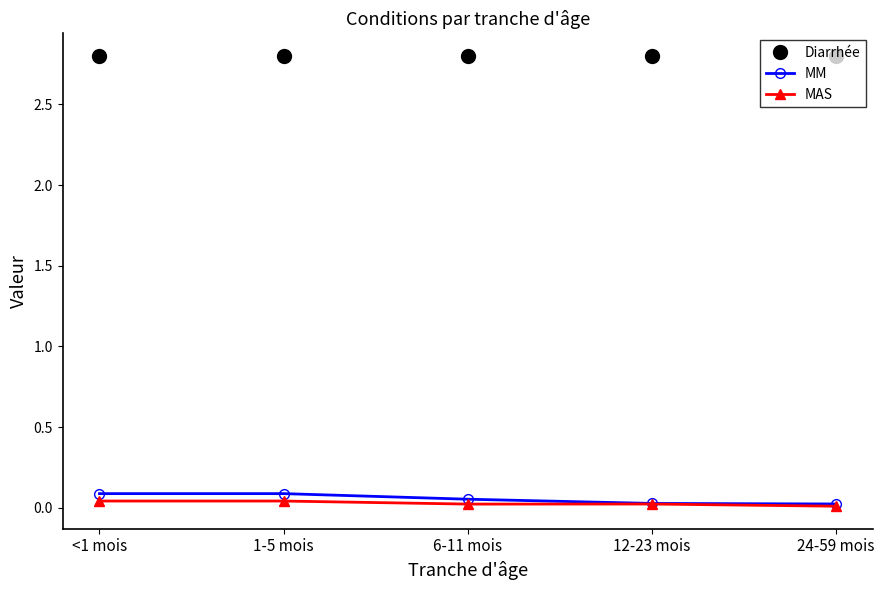

Is it true that MAS equals 0.0 at 12-23 mois?

True